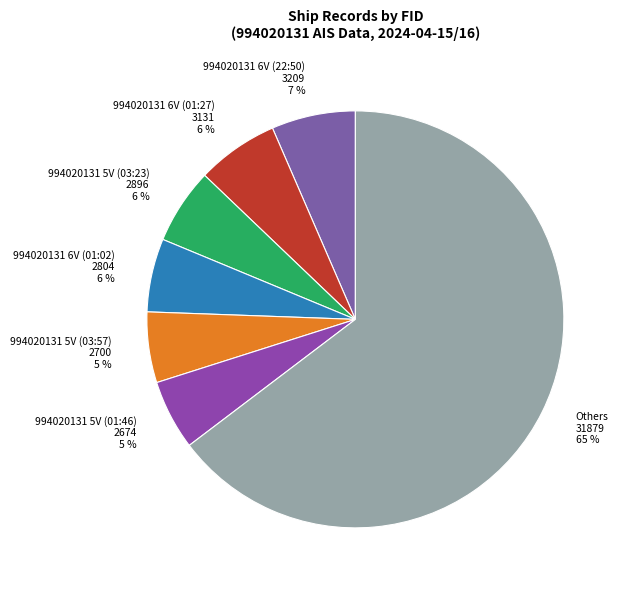

Which slice is the largest?

Others